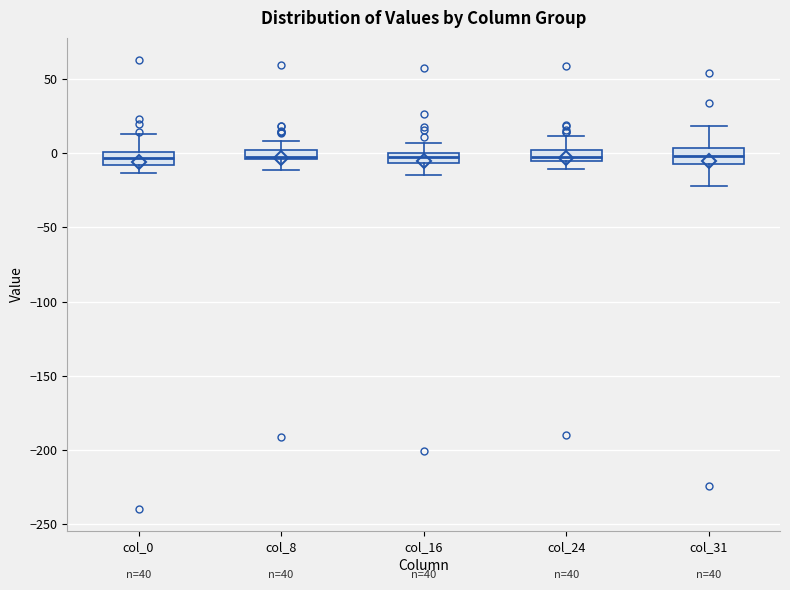

Where is the lower edge of the box for col_8 on the y-axis? The values are not printed on the chart, so give them approximately, as read against the axis.

-5